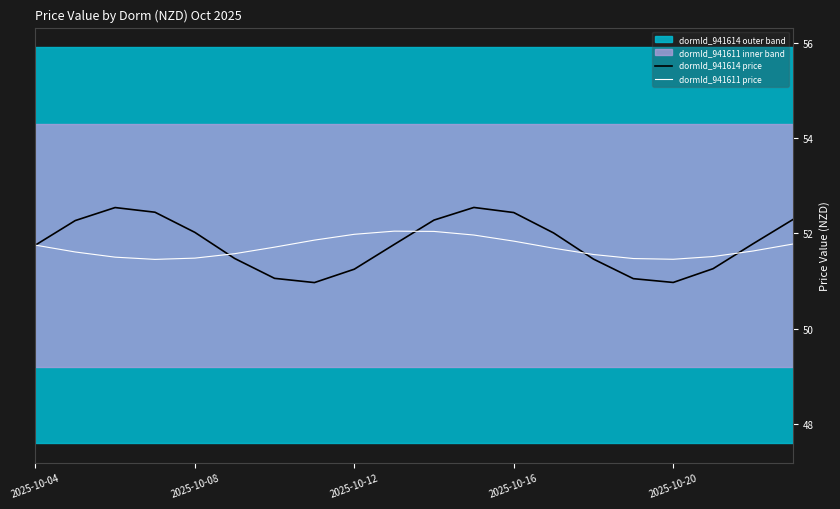

True or false: dormId_941614 price has more than 0 points higher than both neighbors.

True